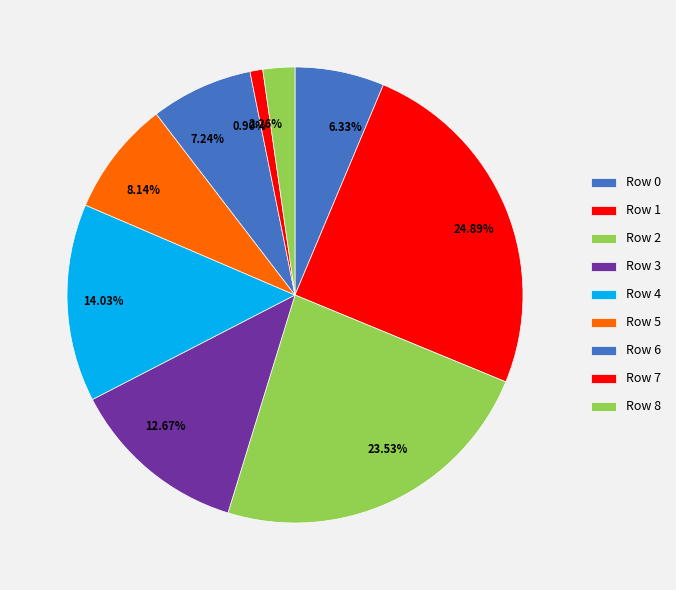

Which slice is the largest?

1